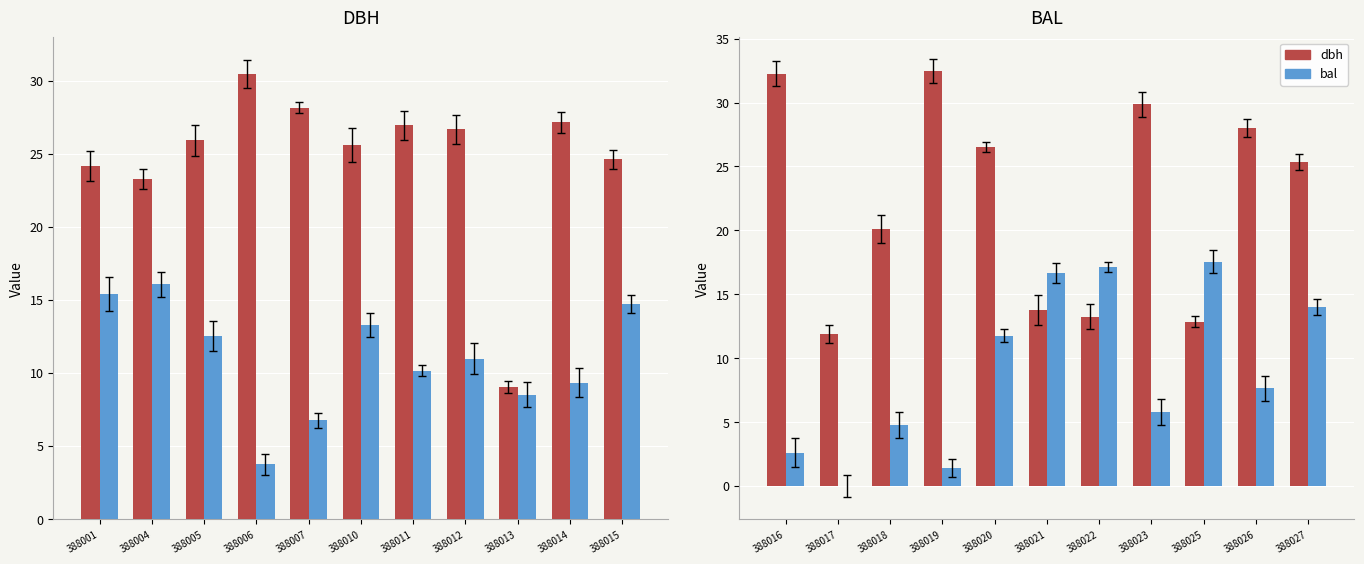

What is the difference between the maximum and minimum values in the dbh series?

20.6